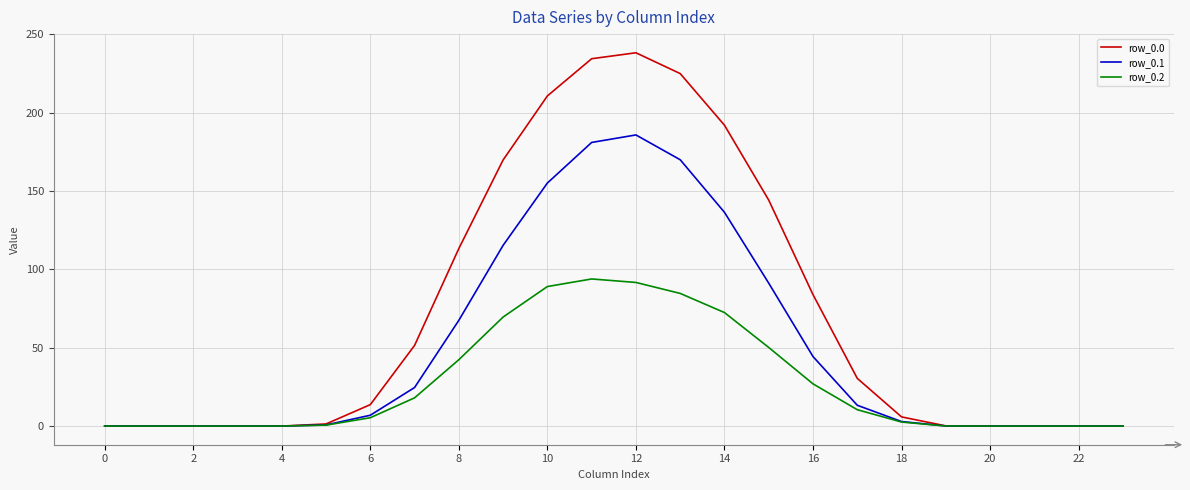

How many categories are shown in the chart?

24